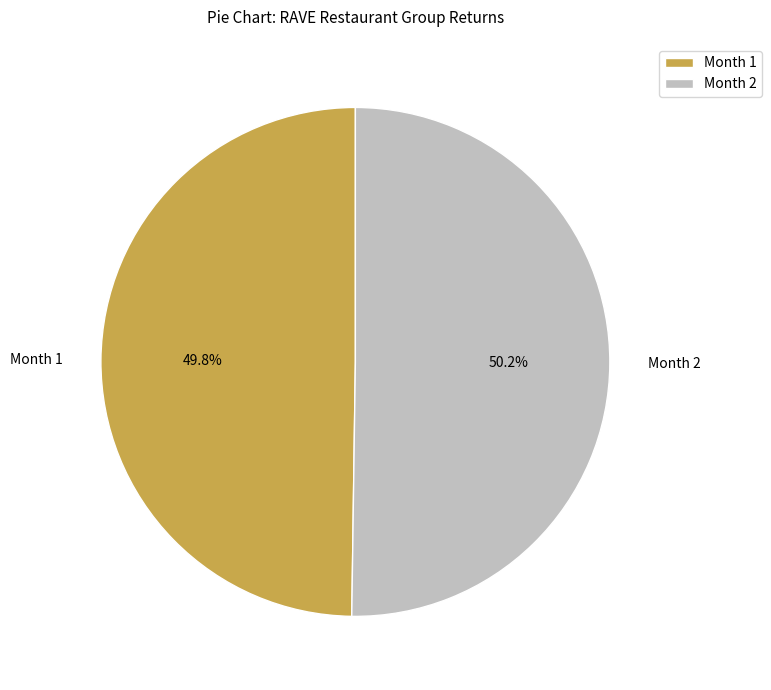

Do Month 2 and Month 1 together represent more than half of the pie?

Yes